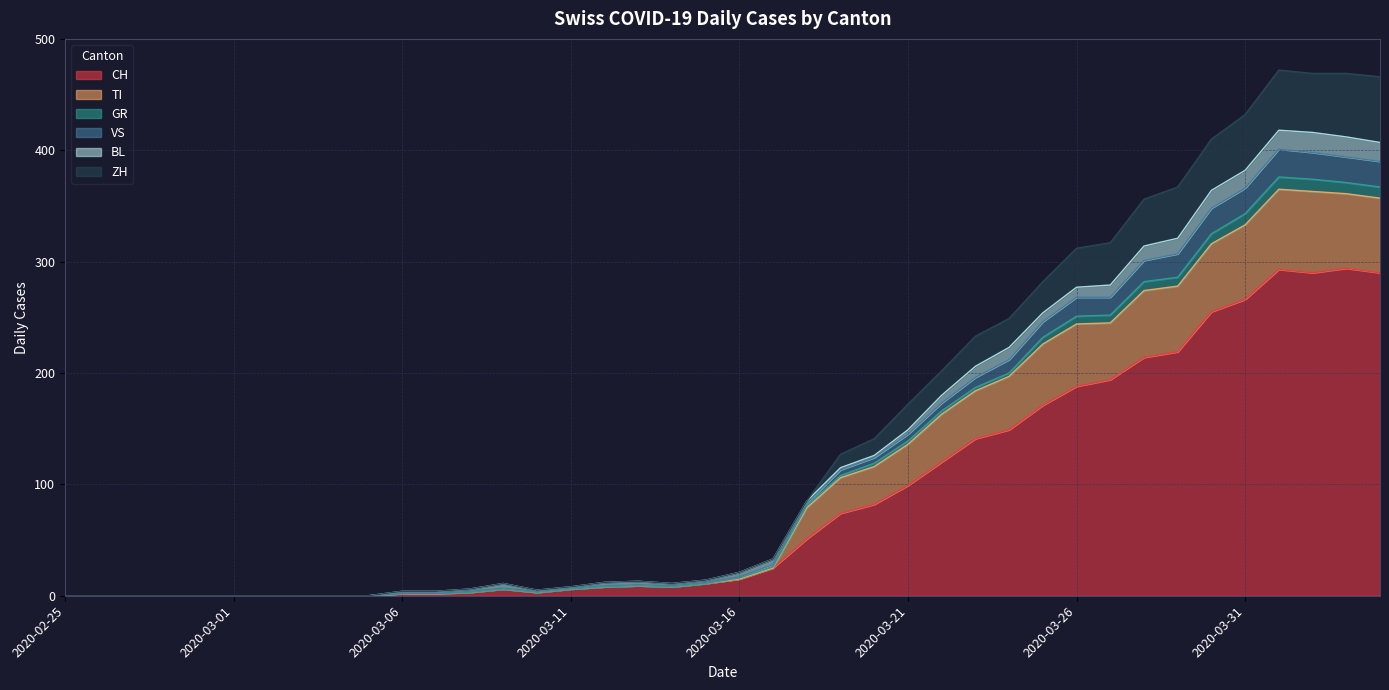

What is the maximum value for CH?

294